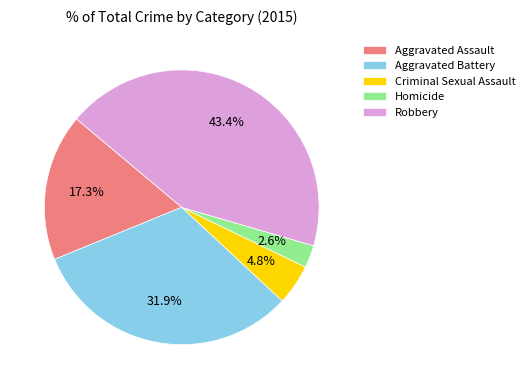

How many slices are in this pie chart?

5